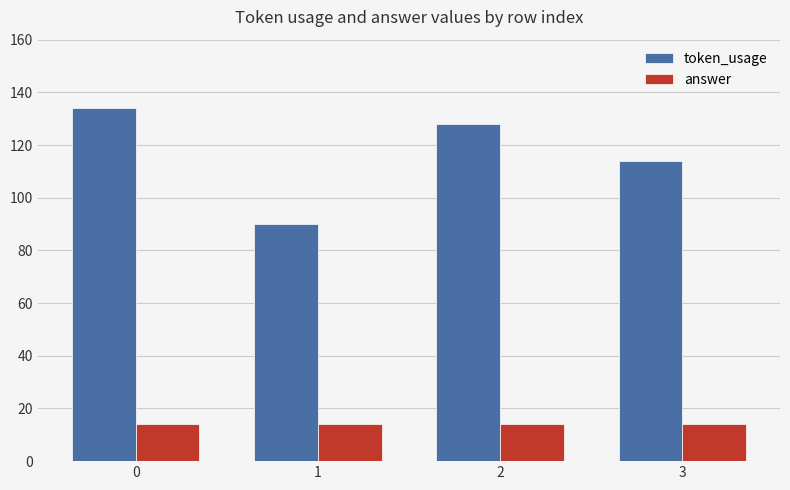

List the series in order of their peak value, lowest first.

answer, token_usage